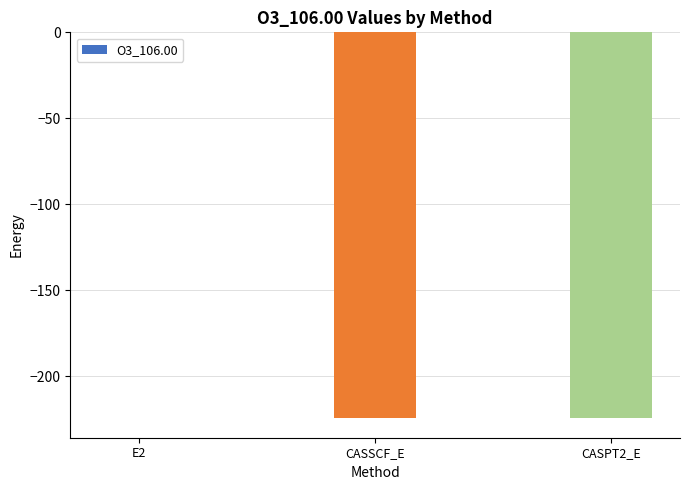

At which category does the chart reach its peak across all series?

E2